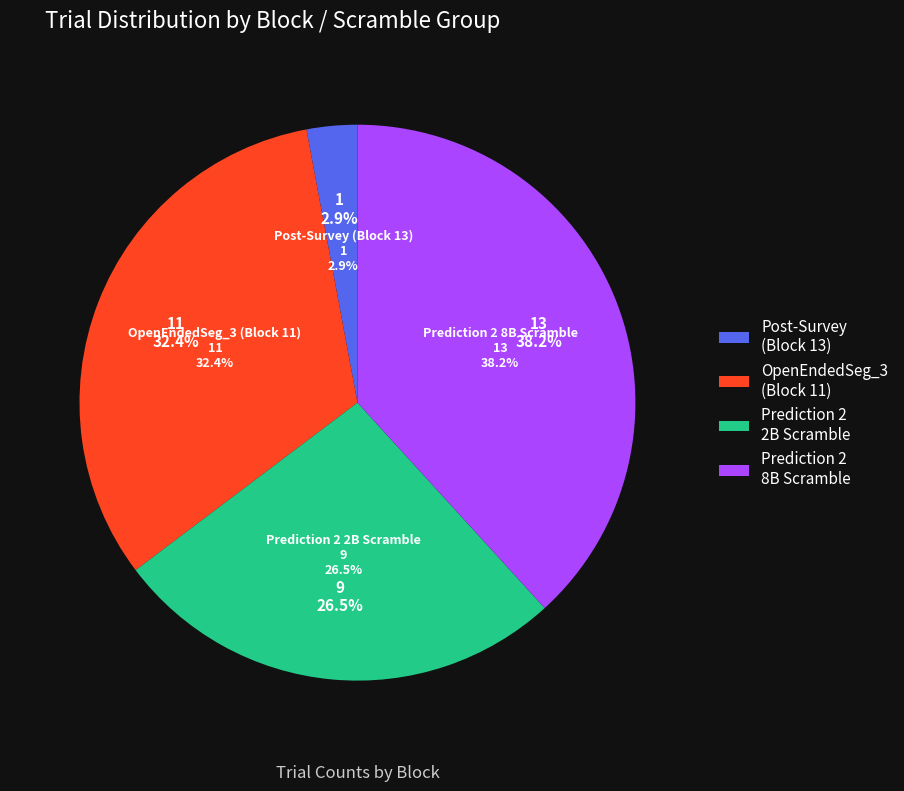

To the nearest percent, what percentage of the pie is Prediction 2 (Block 9) - 8B?

38%